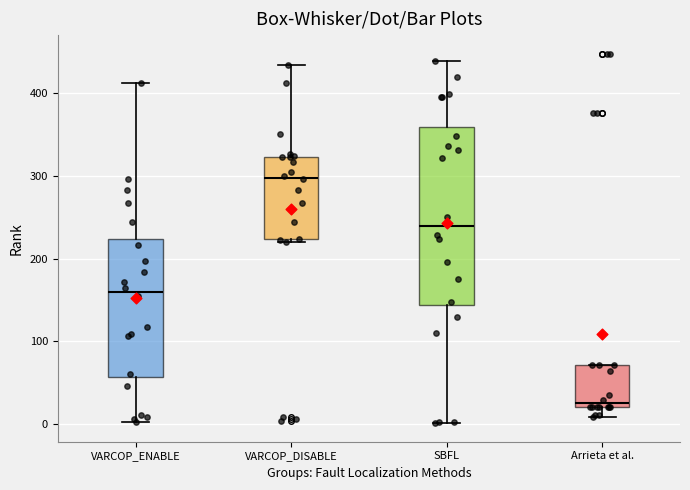

Where does the upper whisker of the box for VARCOP_DISABLE end on the y-axis? The values are not printed on the chart, so give them approximately, as read against the axis.

430